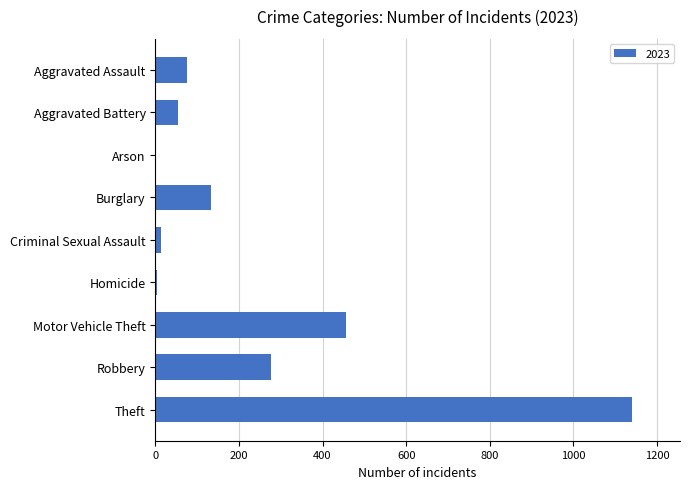

At which label is the value closest to 571?

Motor Vehicle Theft